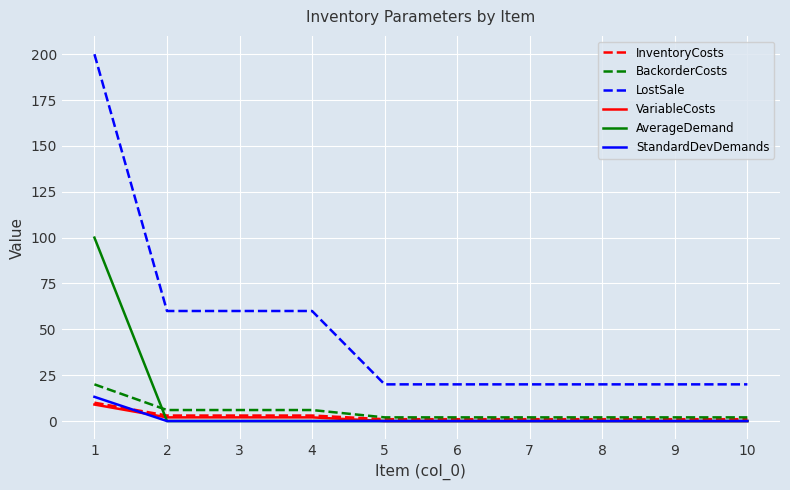

What is the average value of the StandardDevDemands series?

1.3